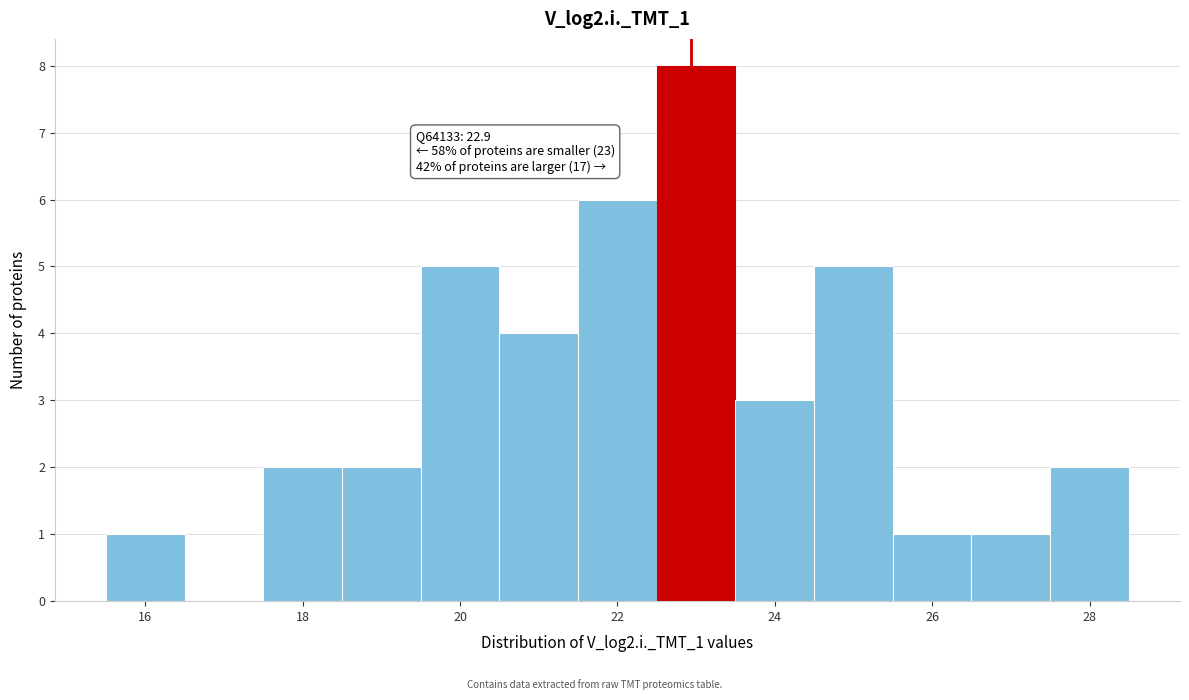

Which range on the x-axis has the tallest bar?

22.5 to 23.5